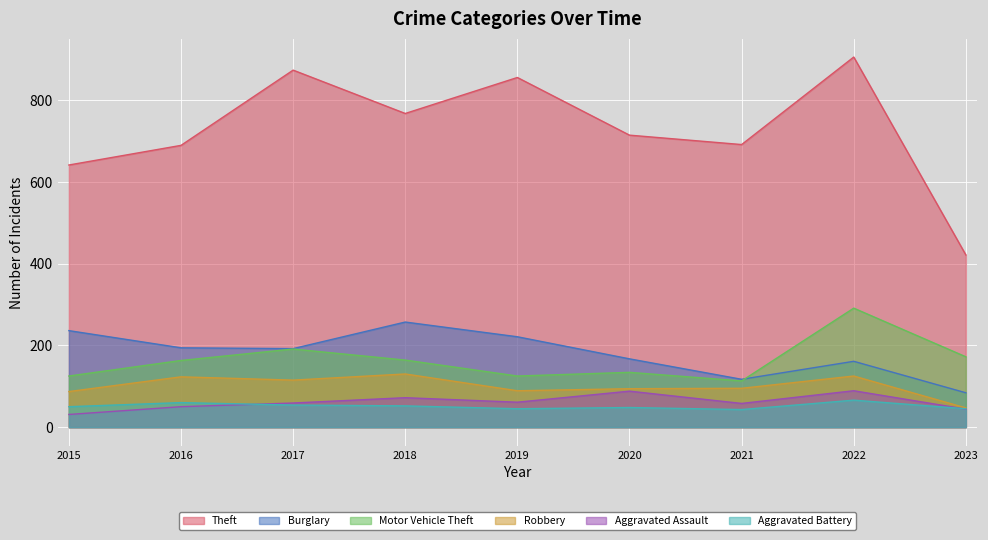

The value of Burglary at 2016 is 194. True or false?

True